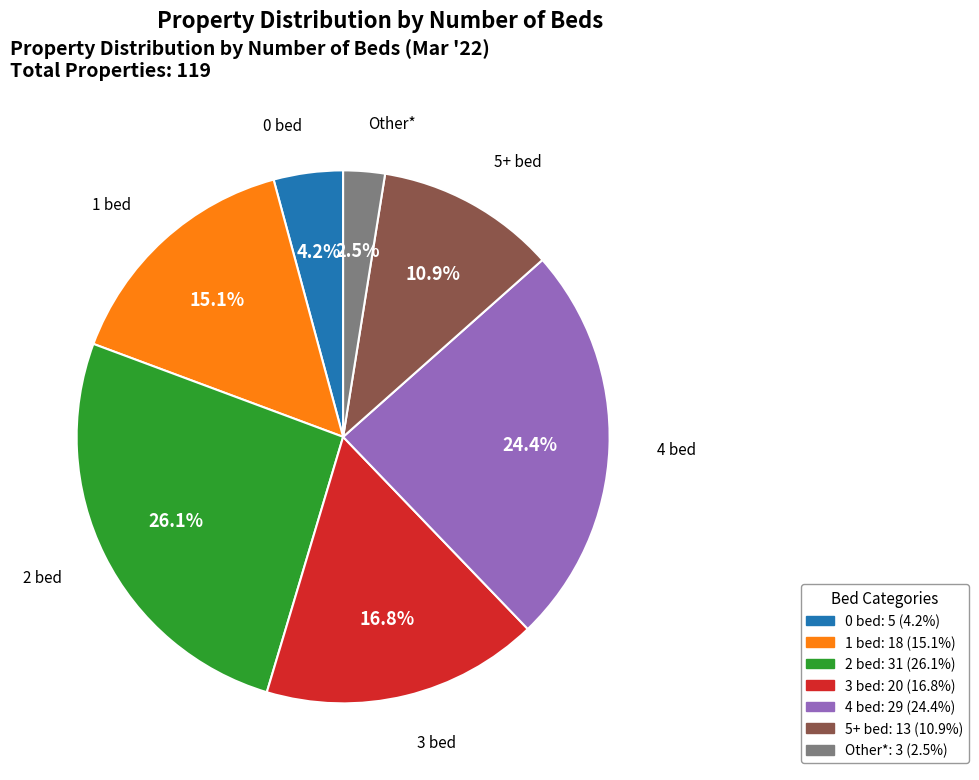

Is there any slice that represents more than half of the pie?

No